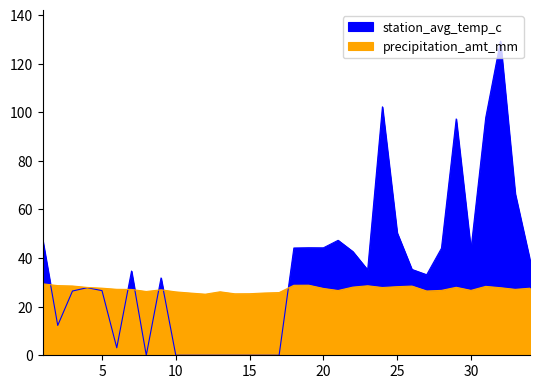

Which has a higher value, 32 or 26?

32